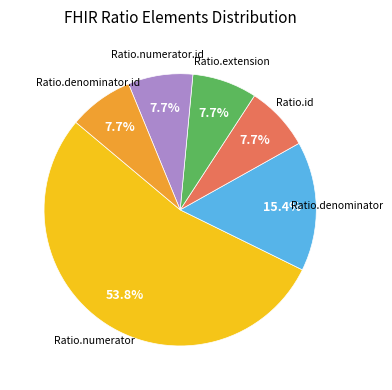

Does any single category account for the majority?

Yes